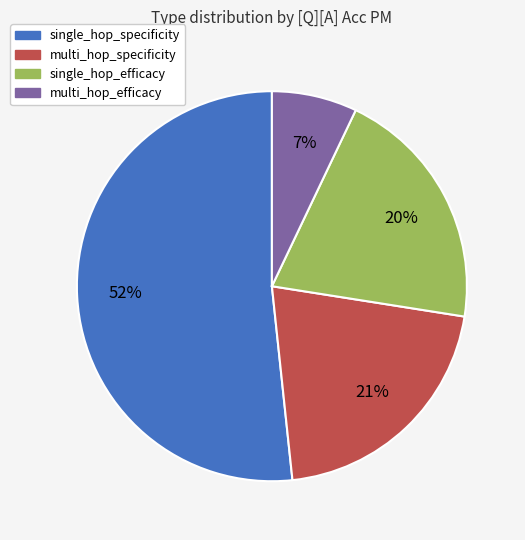

Is multi_hop_efficacy the majority of the pie?

No